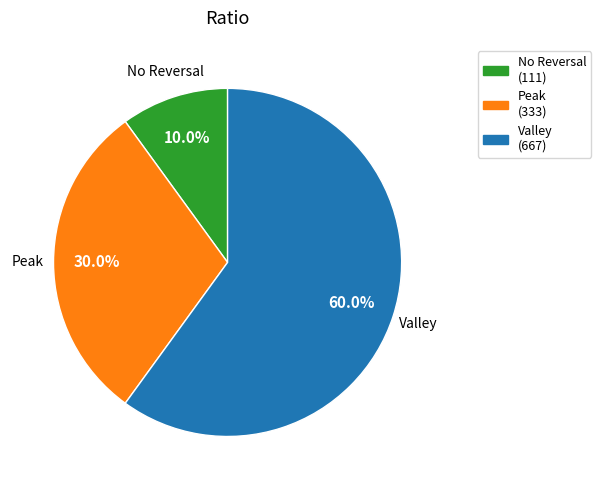

To the nearest percent, what is the average slice percentage?

33%